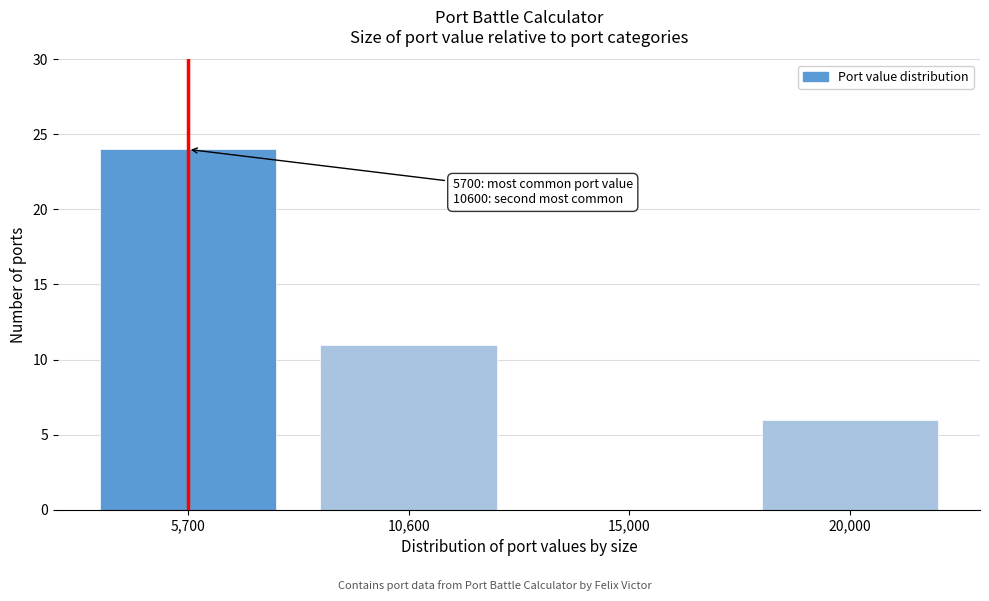

Reading right to left, what are all the values shown in this chart?

20,000=6	15,000=0	10,600=11	5,700=24